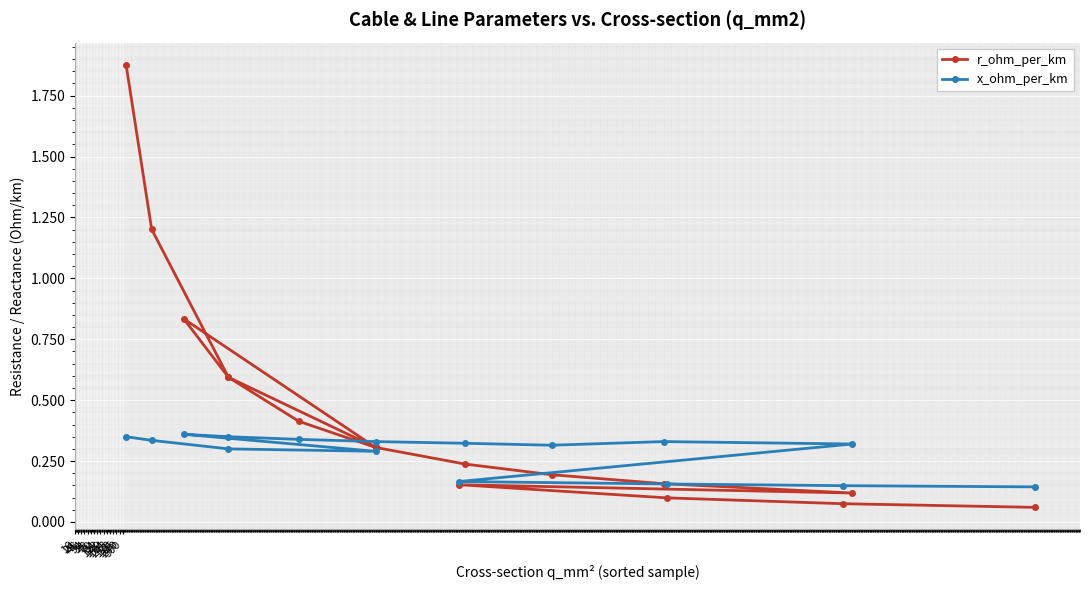

Read the x_ohm_per_km value at 16.

0.3